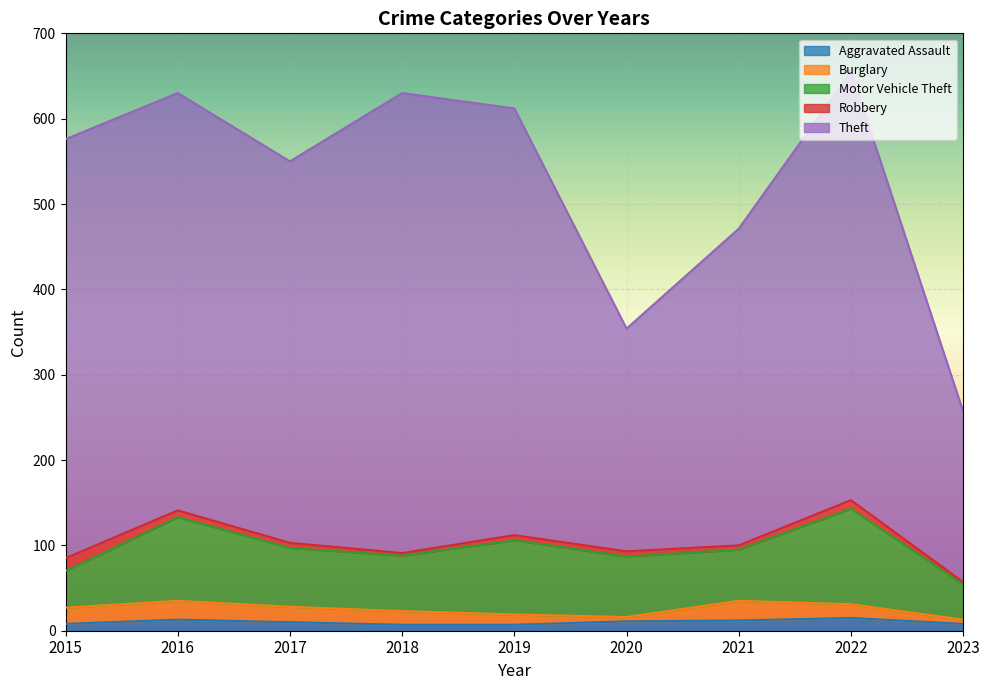

Between 2016 and 2020, which series saw the biggest shift?

Theft